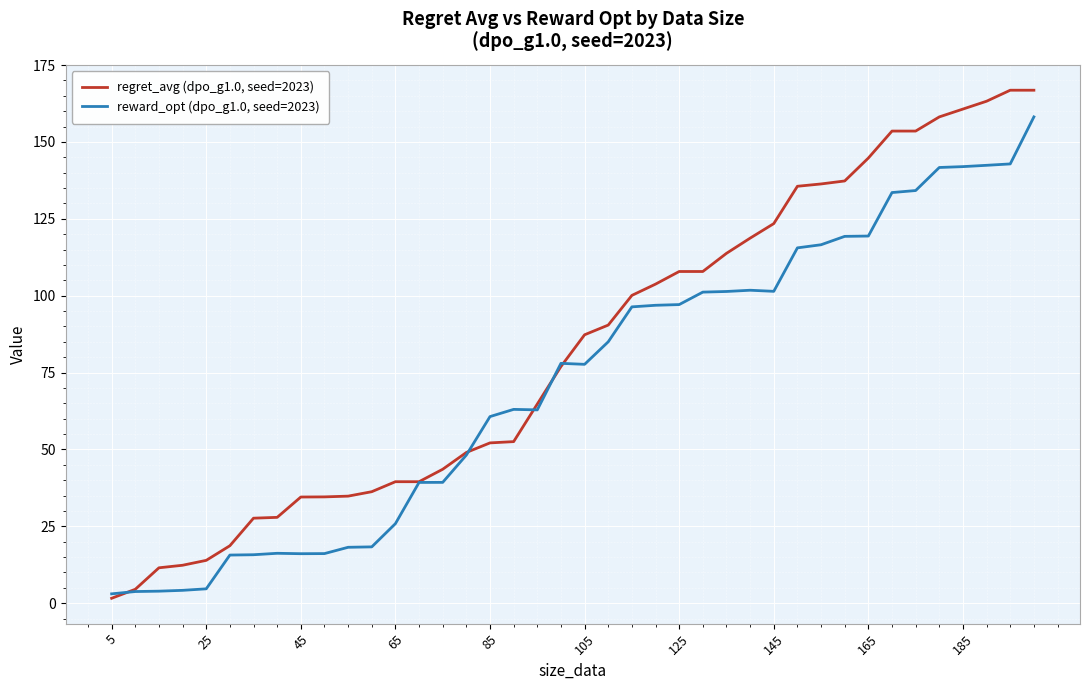

What are all the series names shown in the legend?

regret_avg (dpo_g1.0, seed=2023), reward_opt (dpo_g1.0, seed=2023)